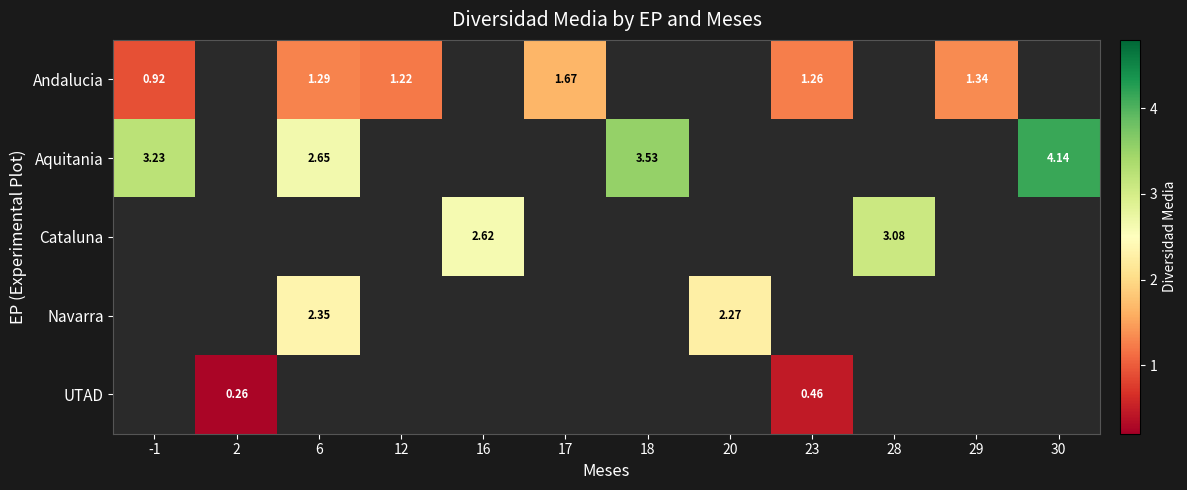

What is the minimum value shown in the chart?

0.3